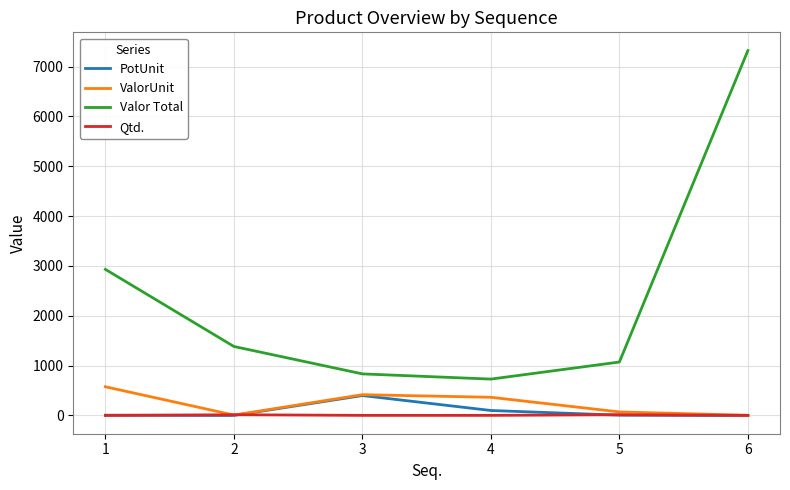

Where is the first local minimum for Valor Total?

4